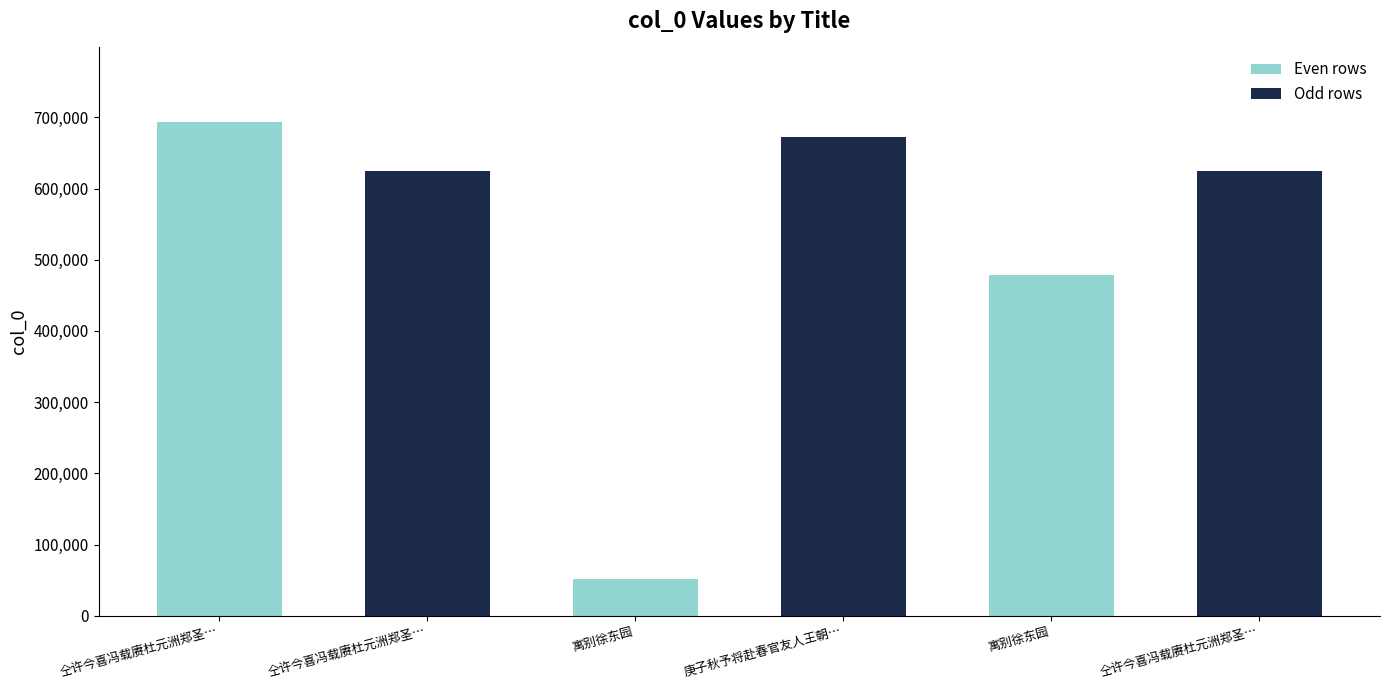

Are the bars horizontal?

No